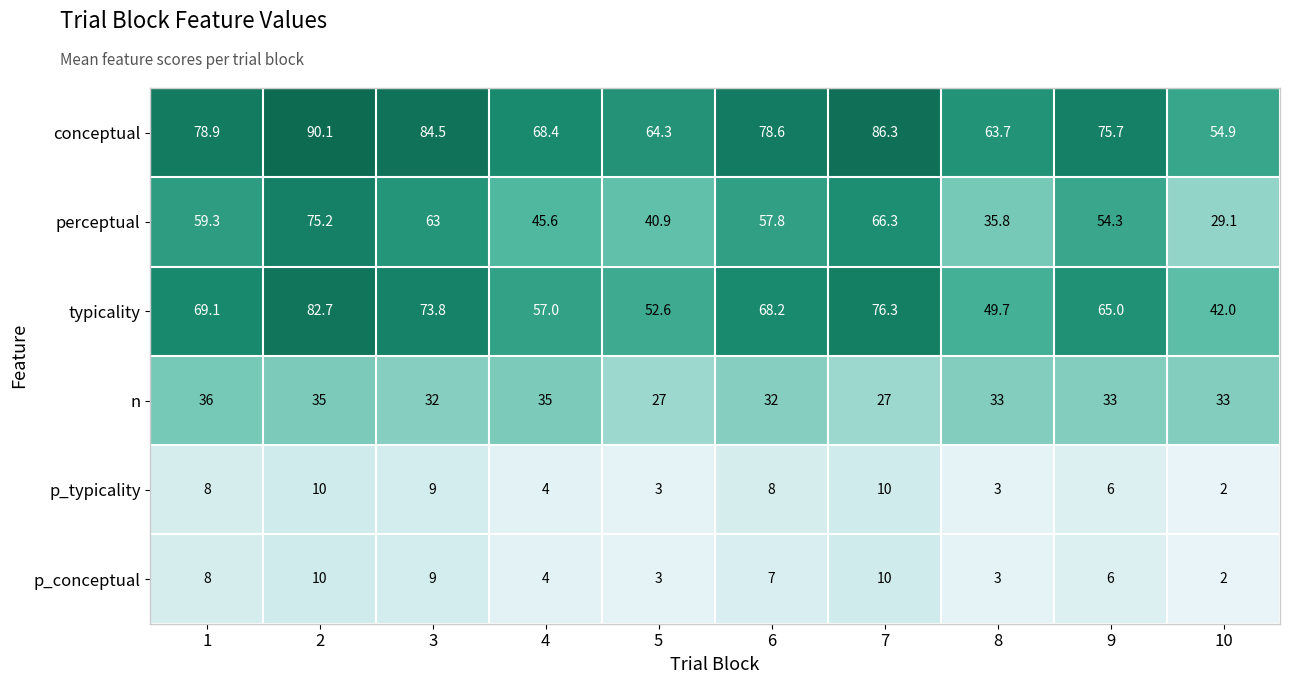

Which series has the widest spread of values?

perceptual